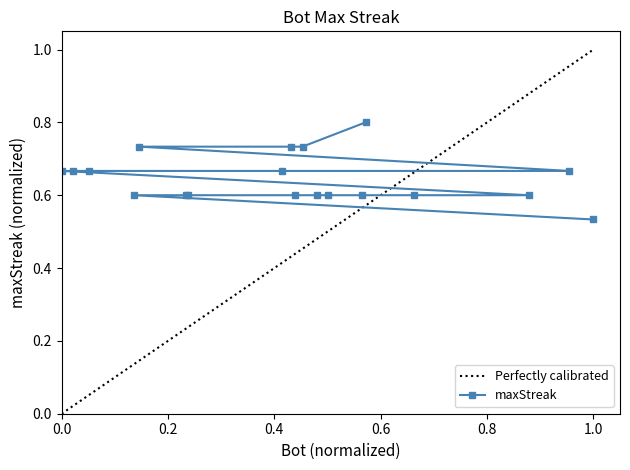

What is the label of the 16th point from the right?

42